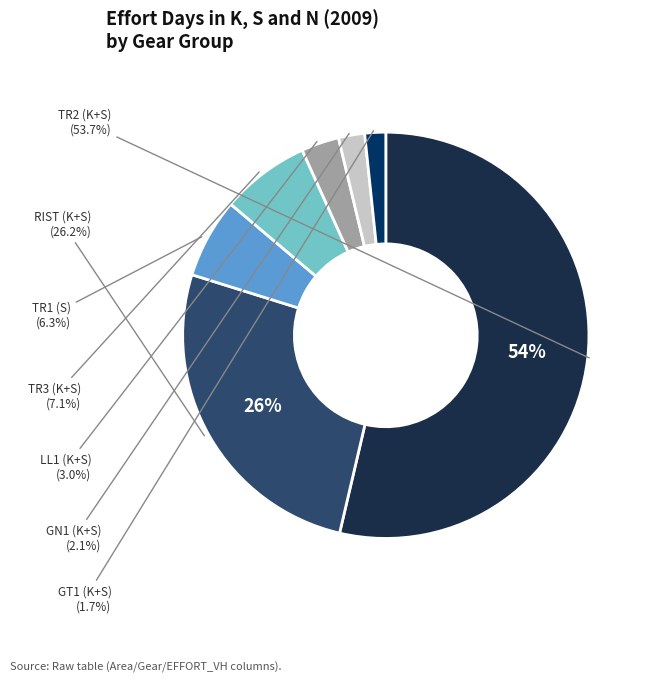

True or false: S_RIST accounts for 22% of the total.

False